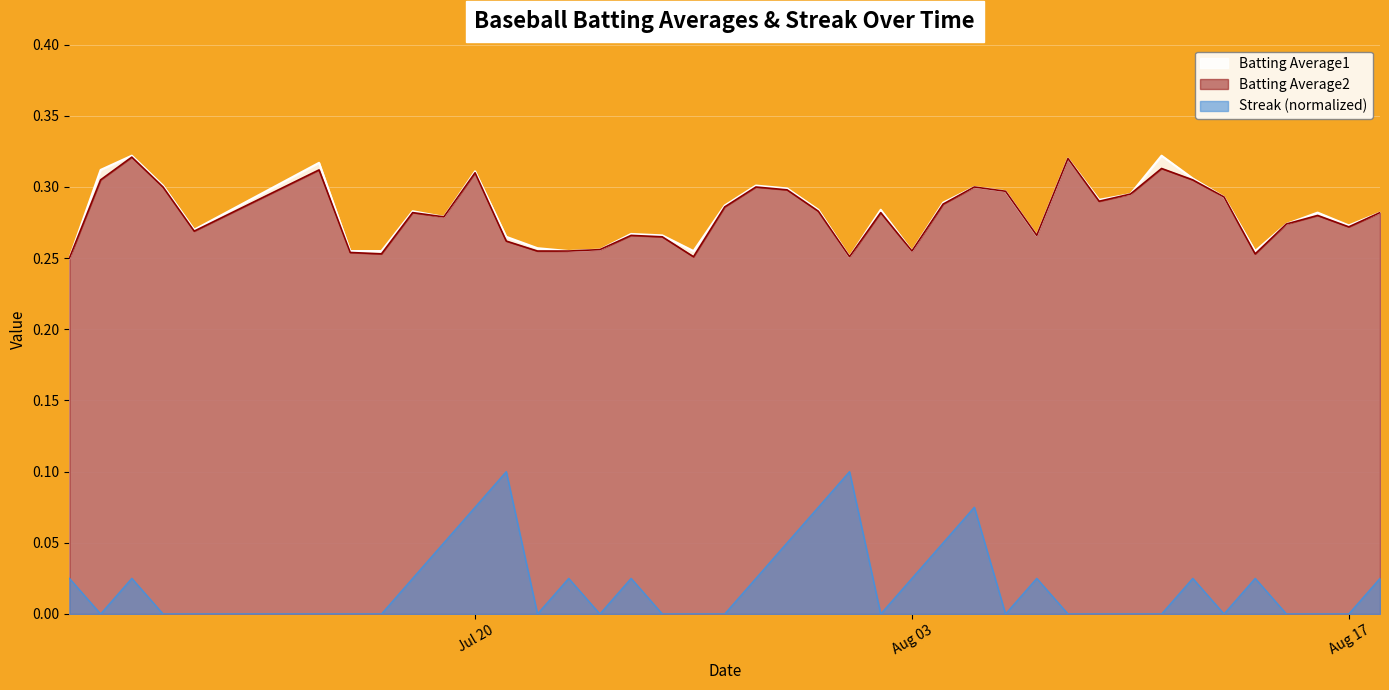

Which series has the largest range (max minus min)?

Streak (normalized)